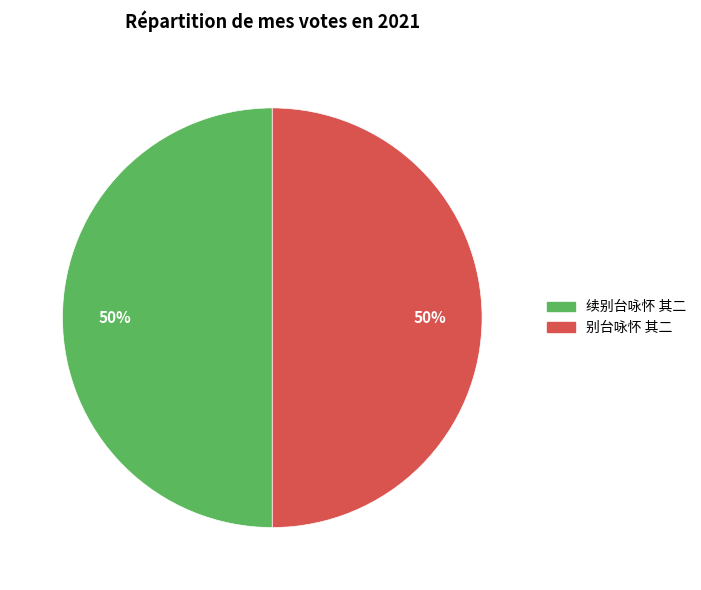

The 续别台咏怀 其二 slice represents 59% of the pie. True or false?

False